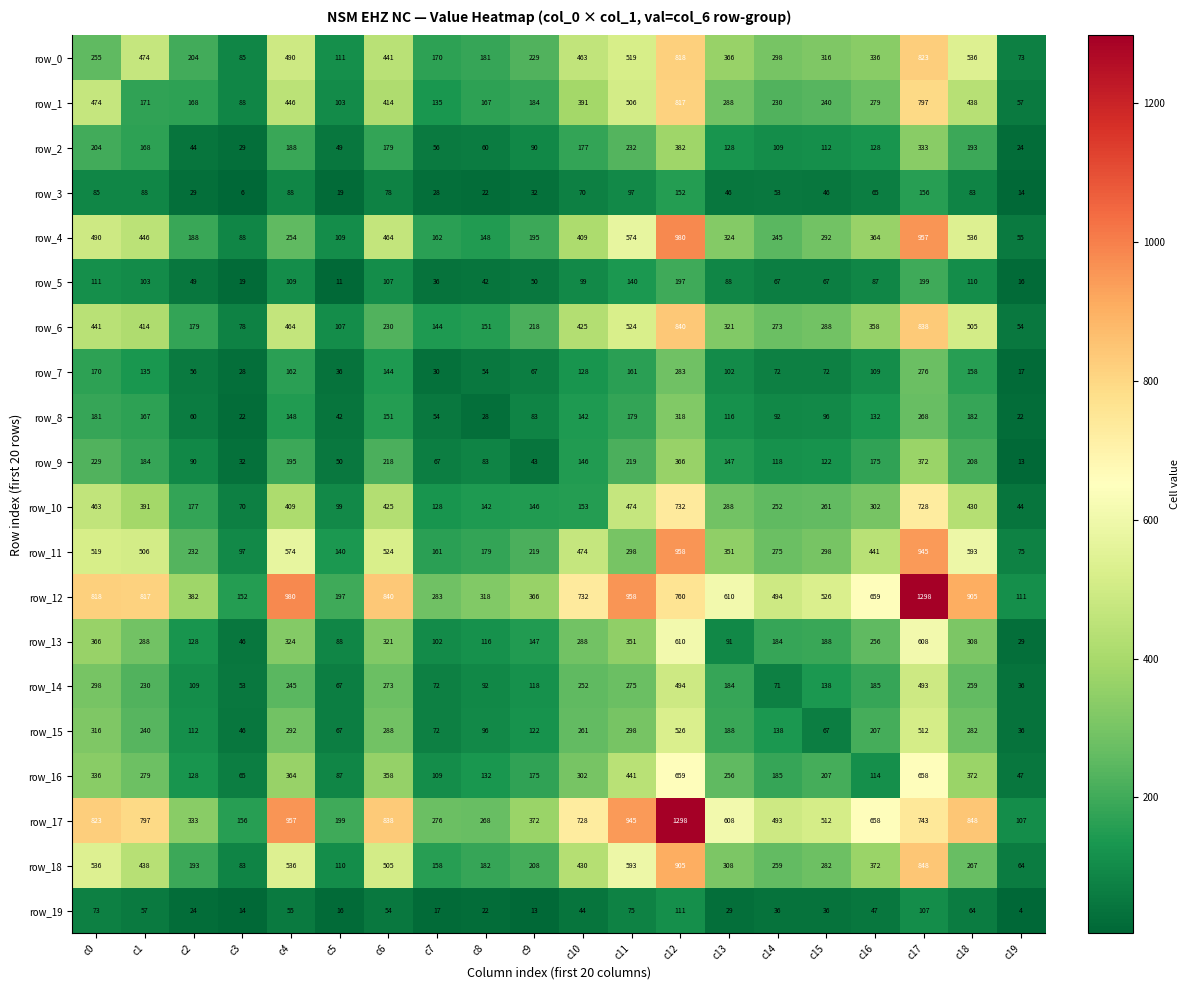

Which series has the largest range (max minus min)?

row_17